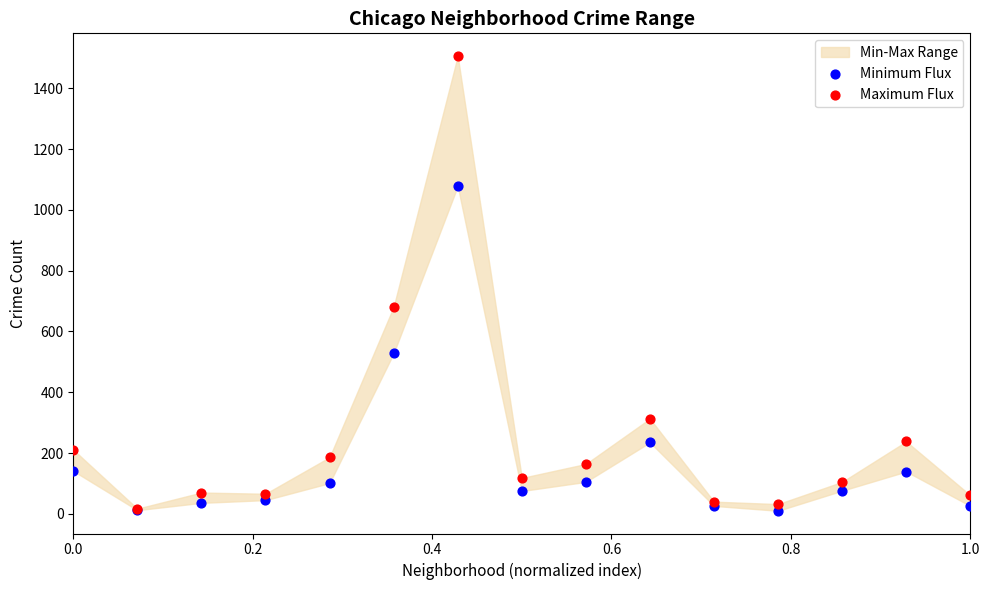

Across all series, what Y value is closest to 758?

681